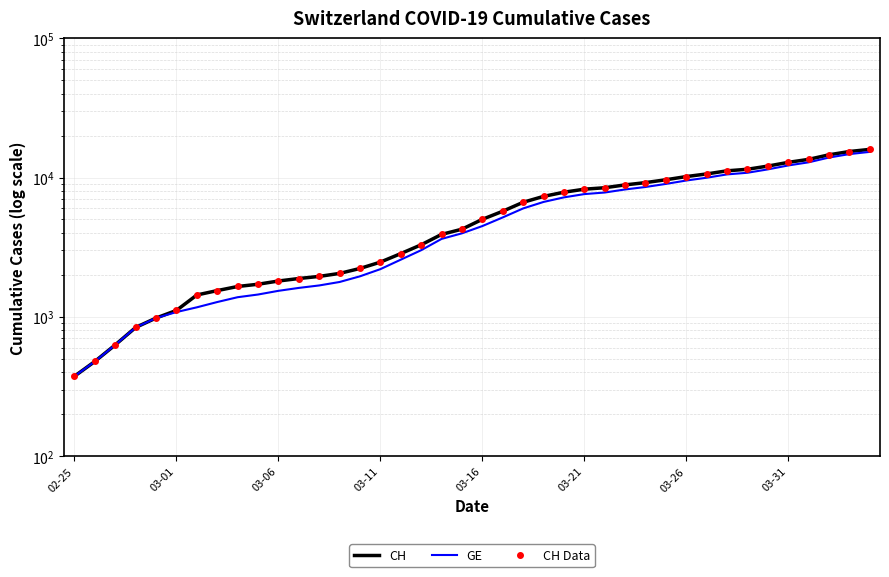

True or false: CH and CH Data cross at least once.

False